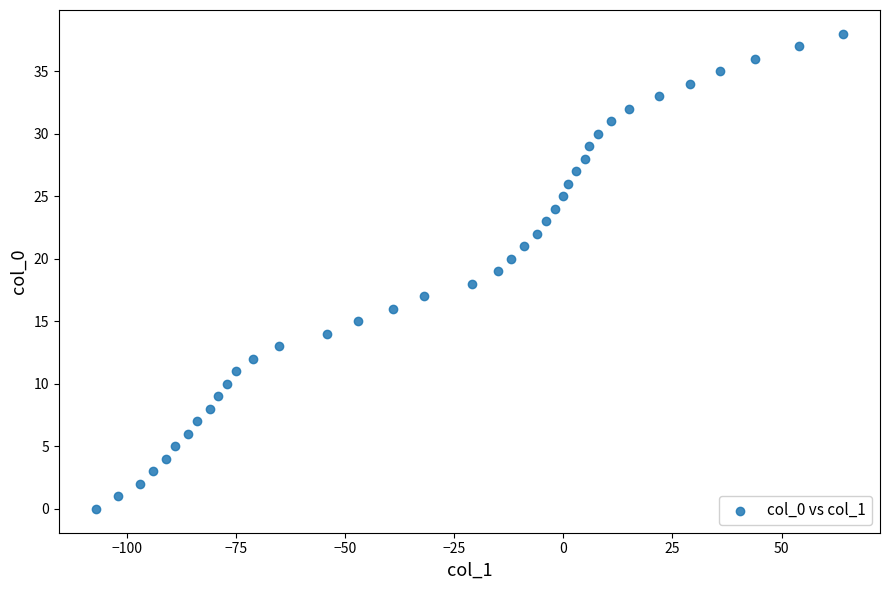

What is the range of Y values (max minus min)?

38